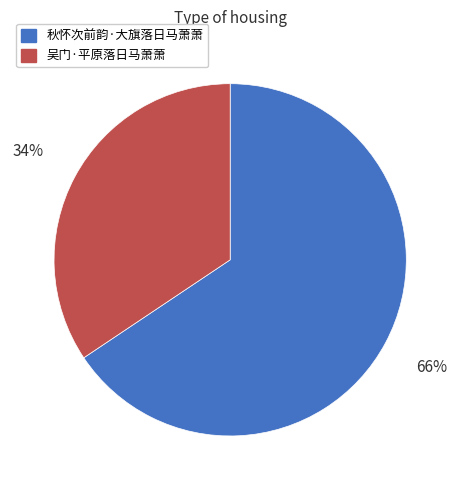

The 秋怀次前韵·大旗落日马萧萧 slice represents 66% of the pie. True or false?

True